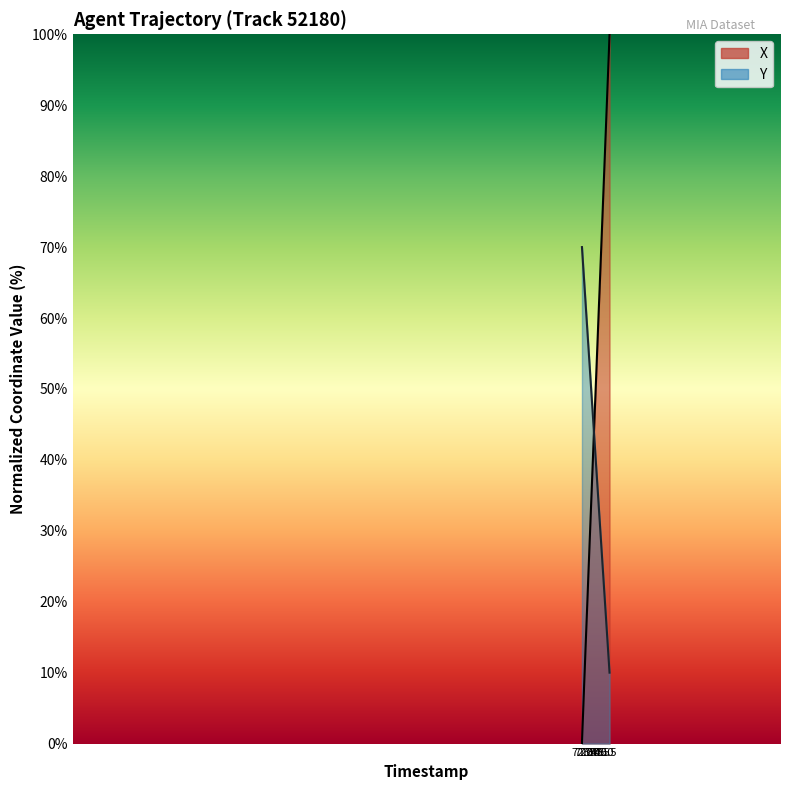

Between which two adjacent categories do Y and X first intersect?

73.6 and 73.7